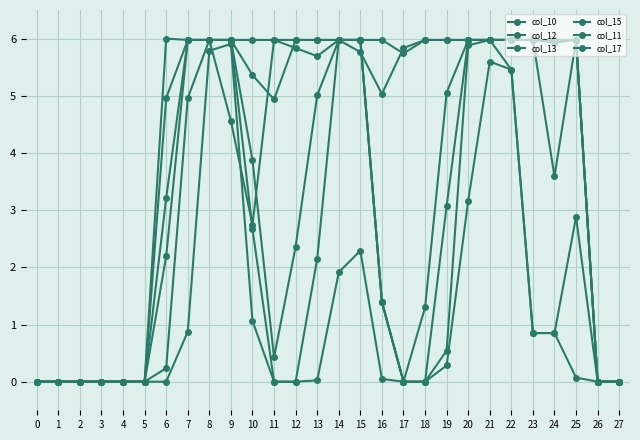

How many values in the col_17 series exceed 5?

19